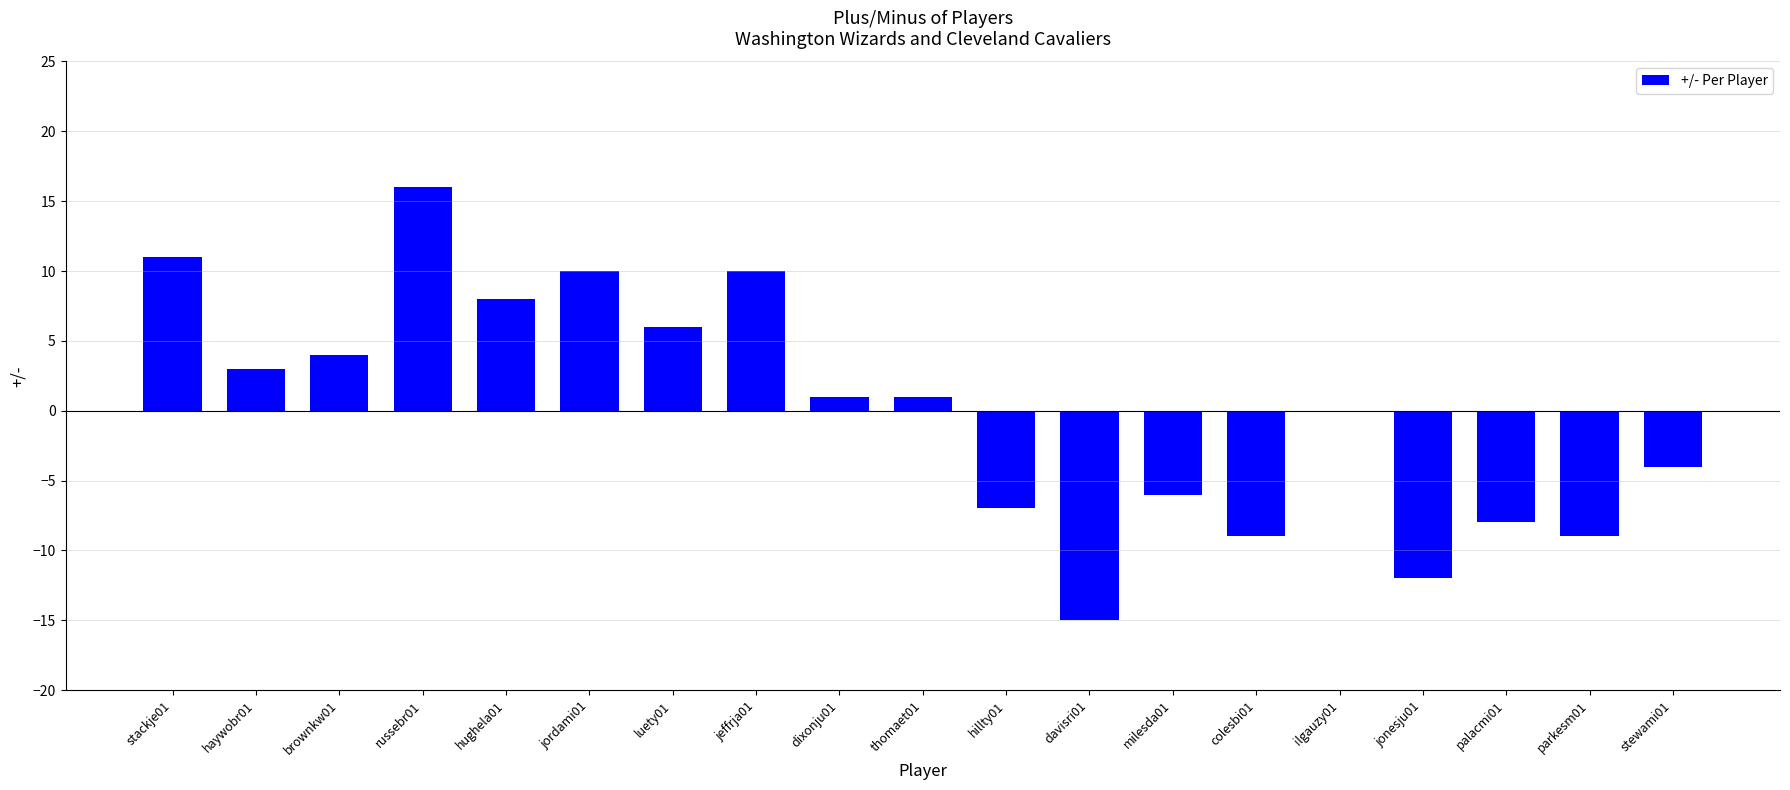

Which category has the highest value across all series?

russebr01